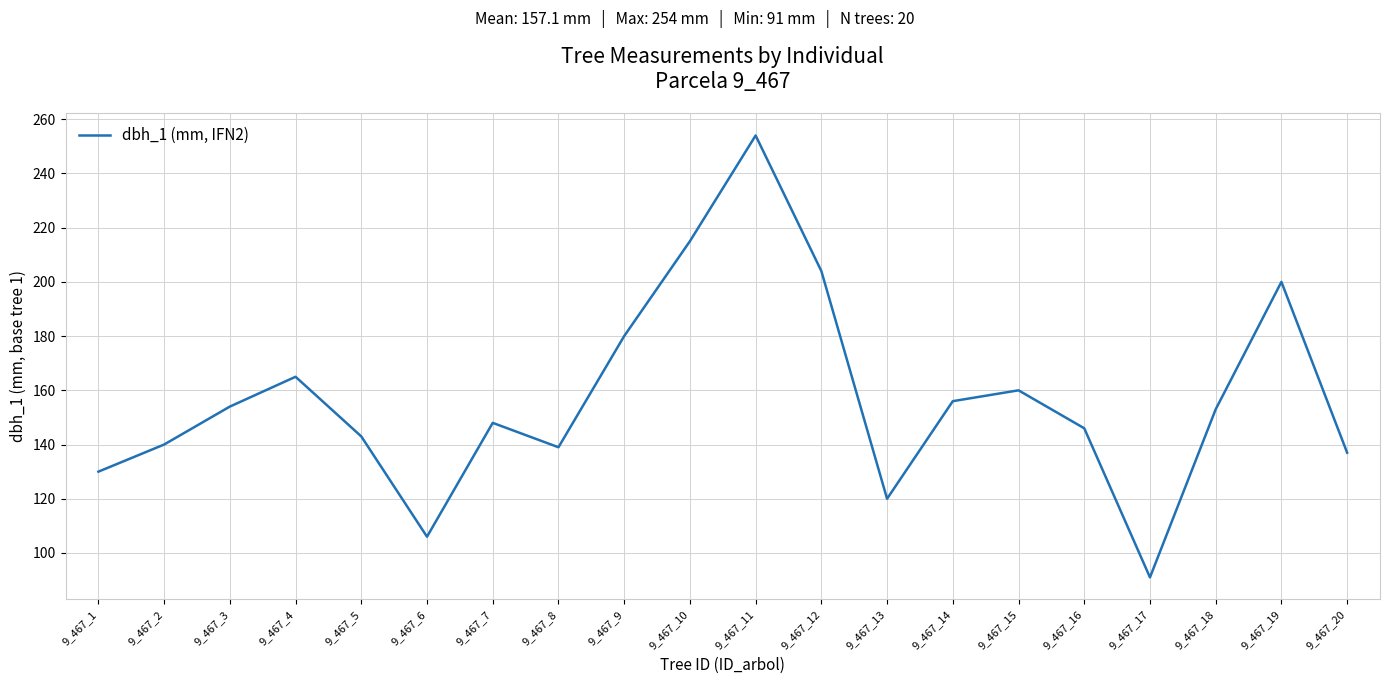

What value does the data have at 9_467_1?

130